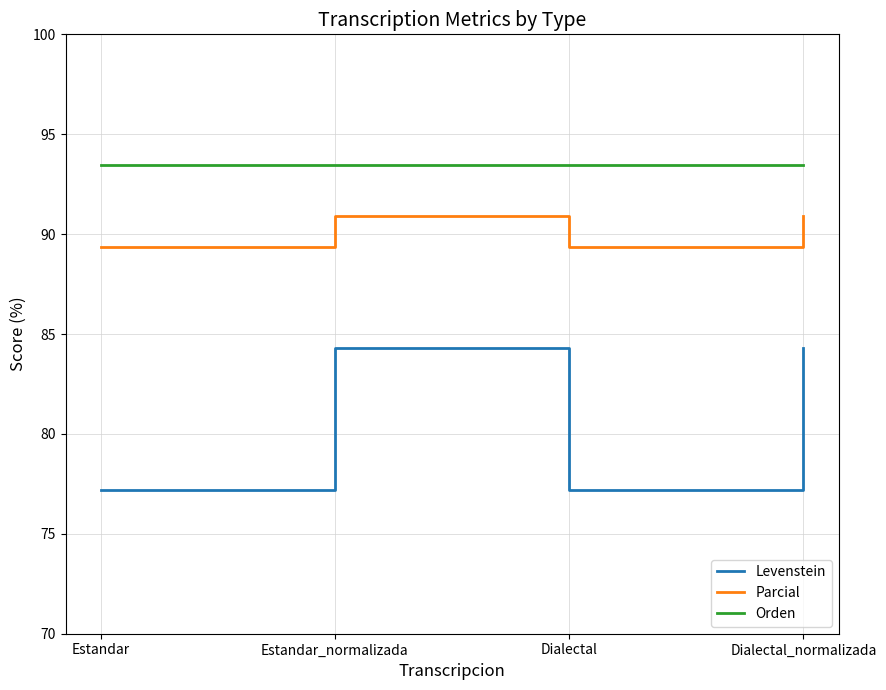

How many lines are shown in the chart?

3